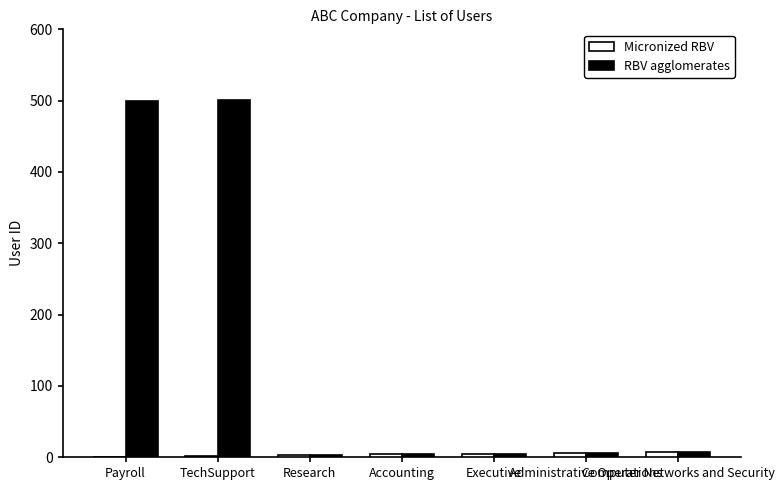

How many groups of bars are there?

7